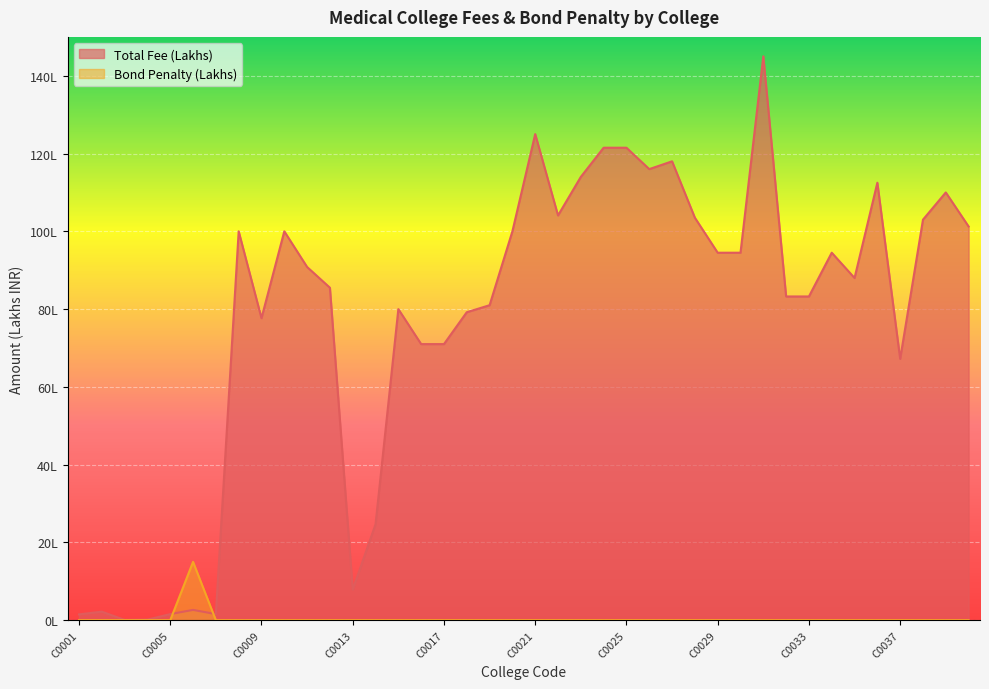

The Total Fee (Lakhs) series shows 1.7 at C0013. True or false?

False